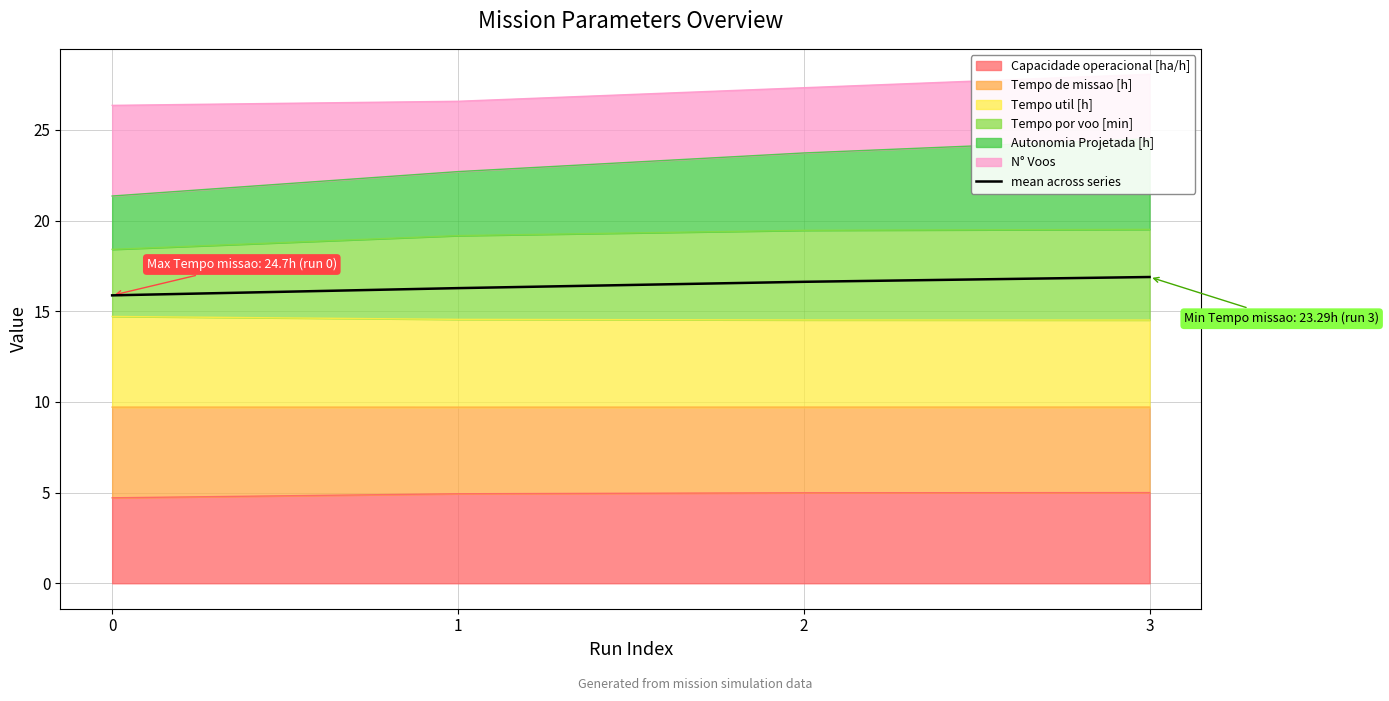

Reading left to right, transcribe all the data shown in this chart.

0=15.9	1=16.3	2=16.6	3=16.9